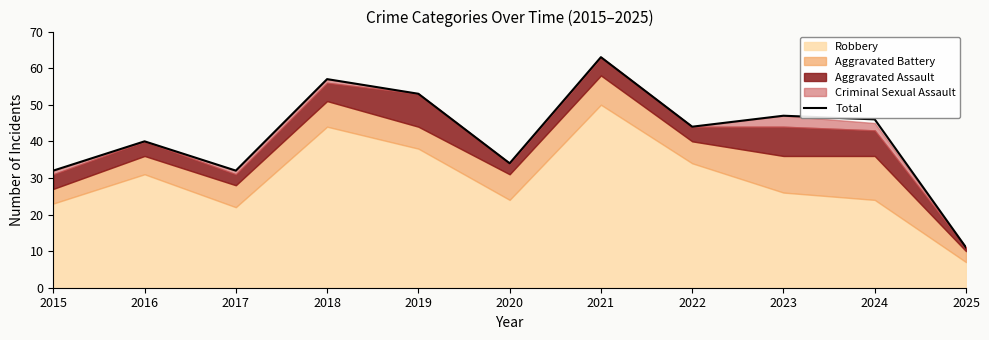

True or false: there are more than 2 points higher than both neighbors.

True